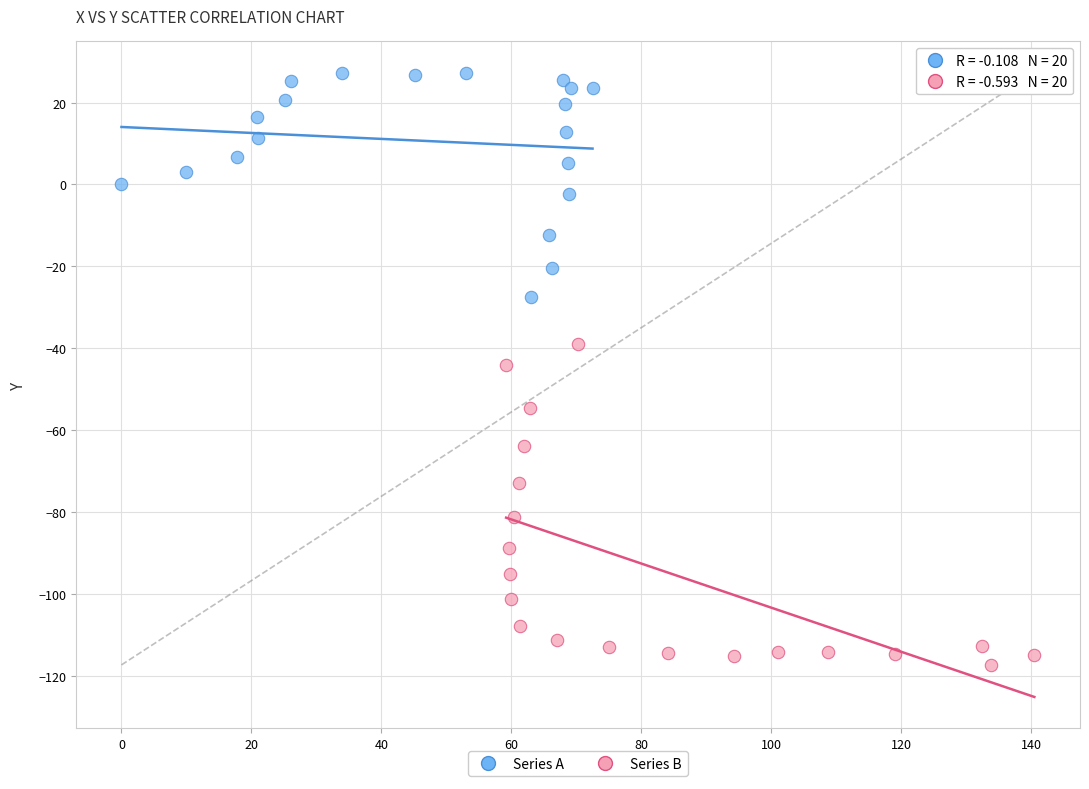

Which series reaches the minimum Y coordinate?

Series B